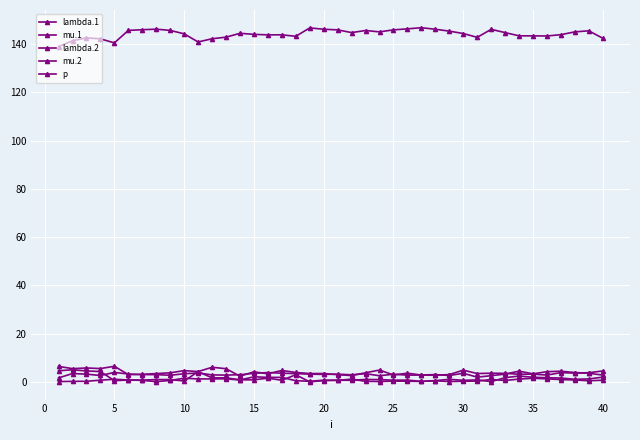

Count the number of categories in the chart.

40